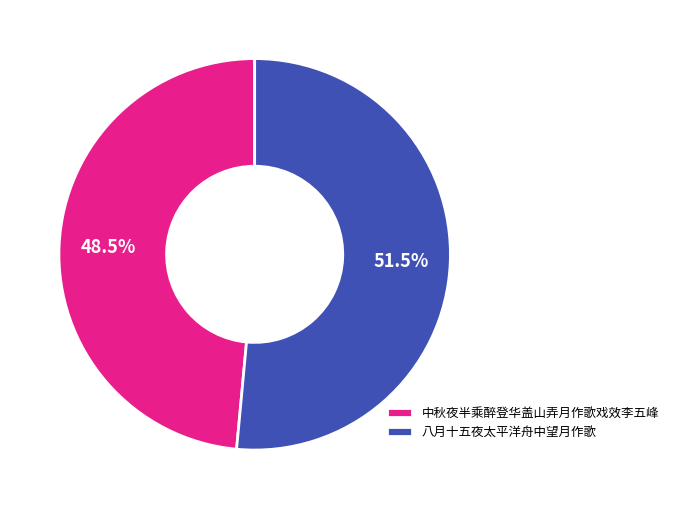

What is the majority slice?

八月十五夜太平洋舟中望月作歌